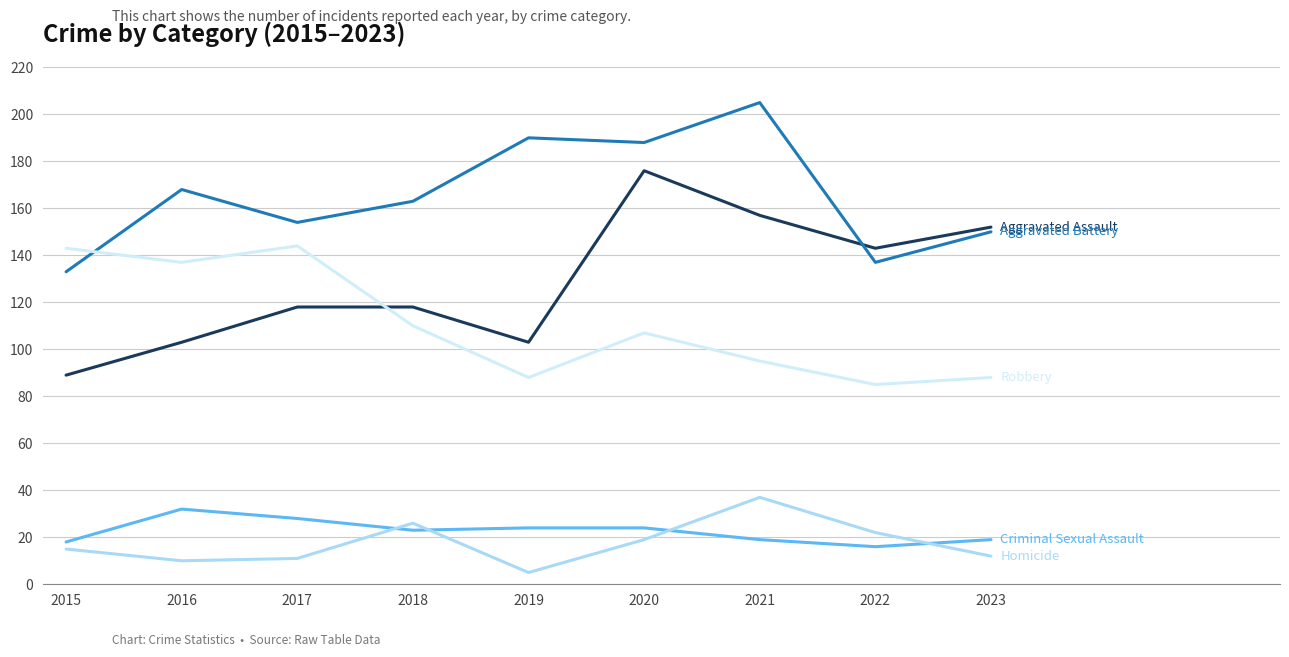

What is the total value across all series at 2018?

440